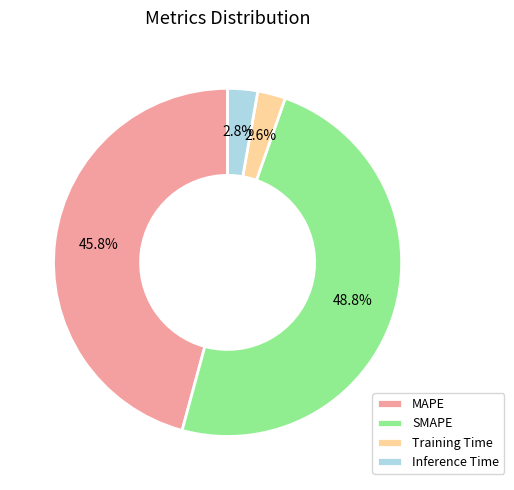

To the nearest percent, what portion does Training Time represent?

3%